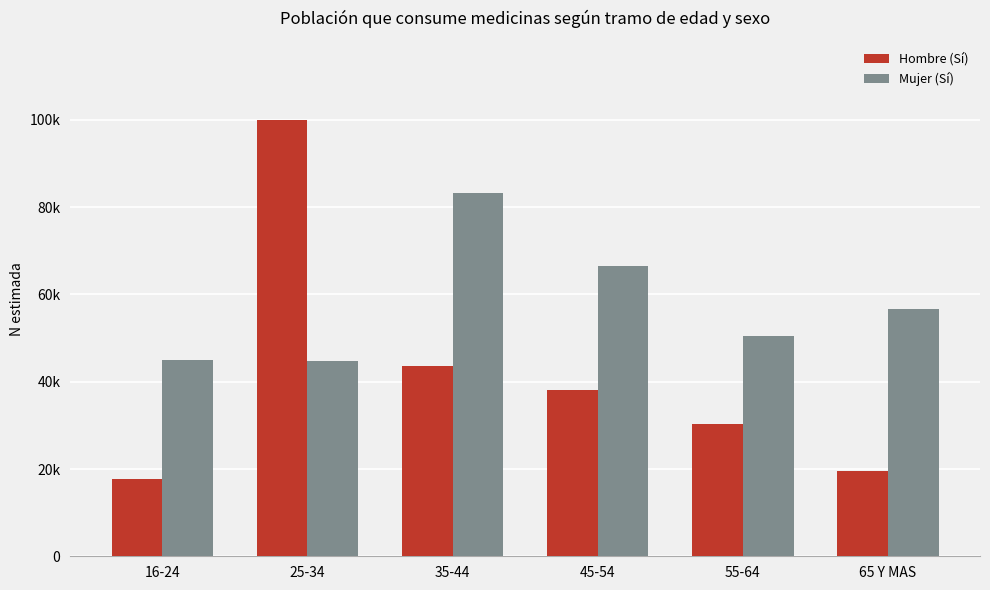

Does the chart contain any negative values?

No